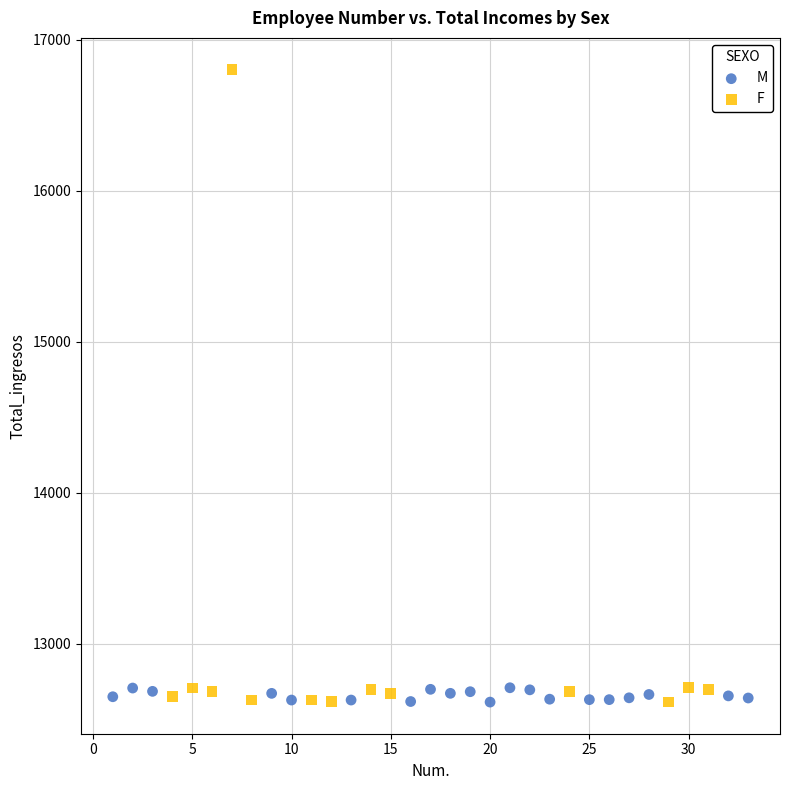

Which series contains the highest Y value?

F